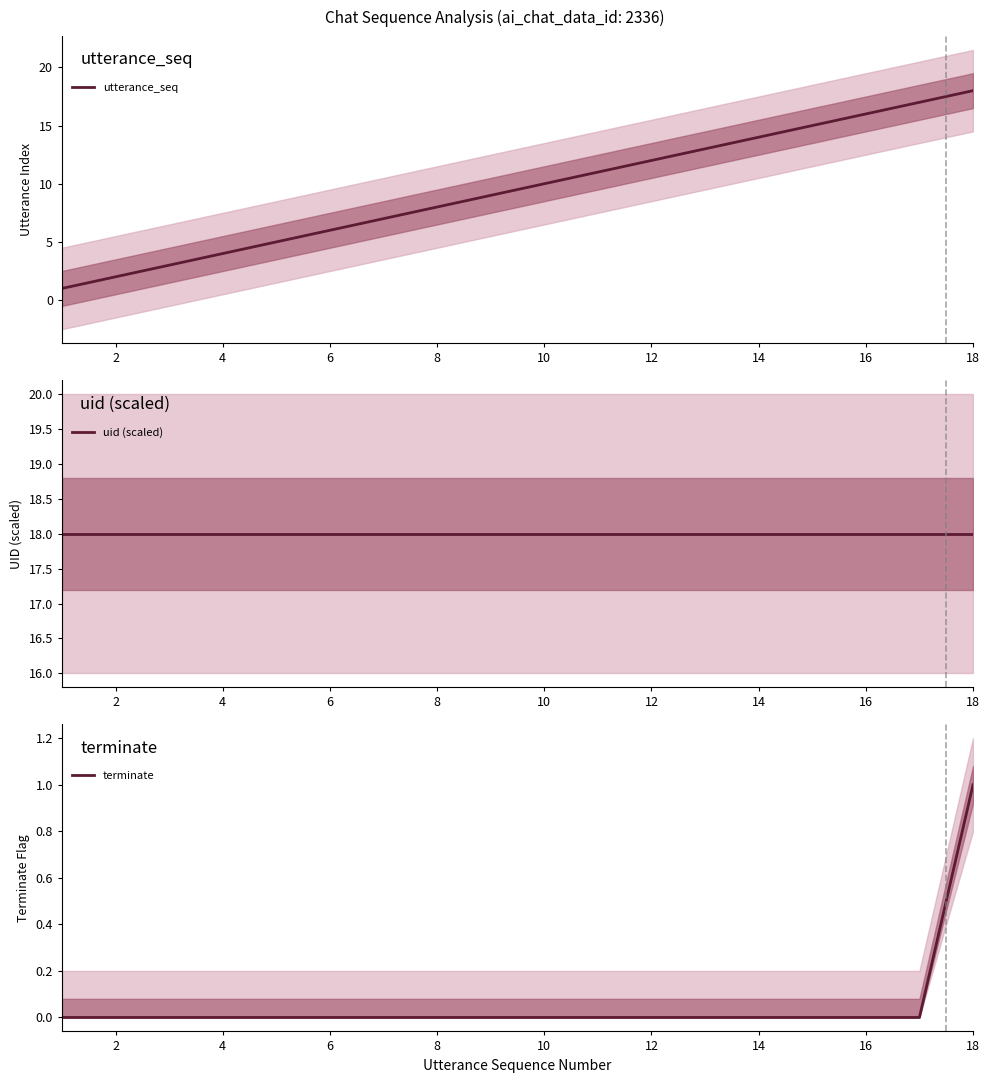

The utterance_seq series shows 7 at 4. True or false?

False